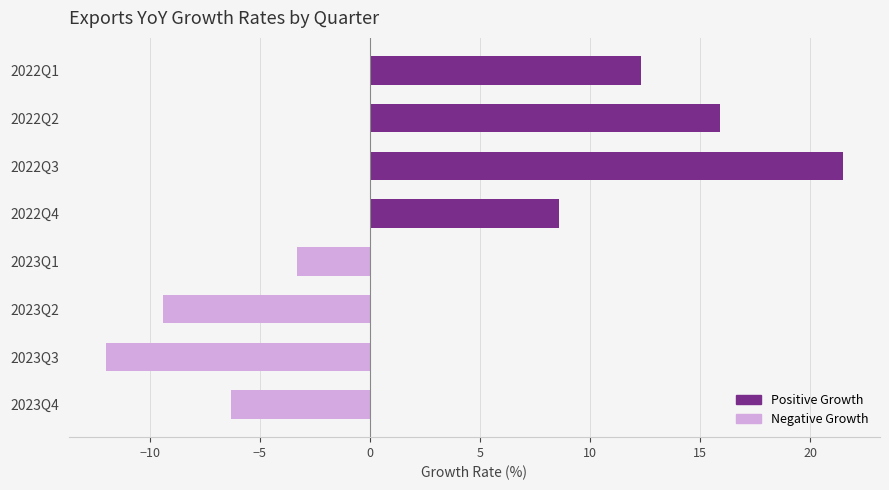

Does the chart contain any negative values?

Yes